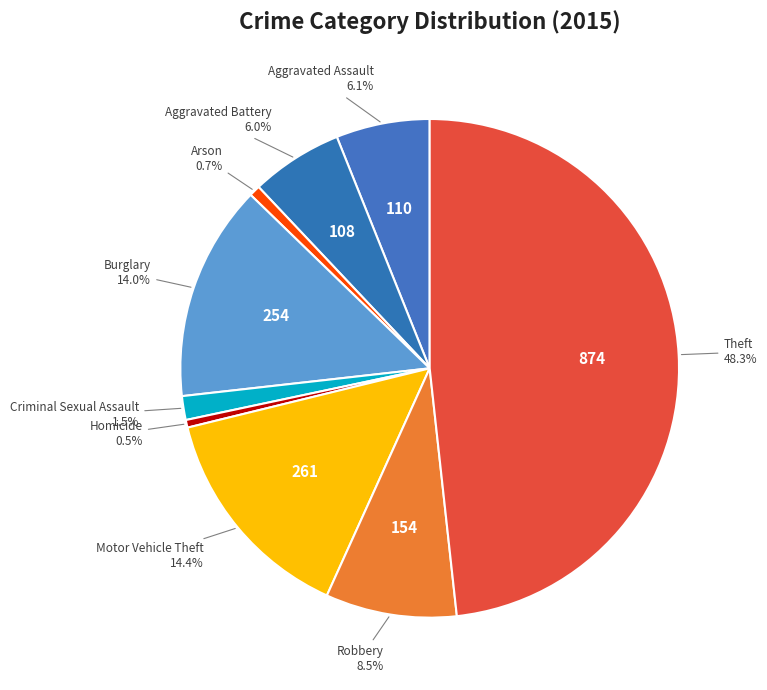

Rank the categories by value from highest to lowest.

Theft, Motor Vehicle Theft, Burglary, Robbery, Aggravated Assault, Aggravated Battery, Criminal Sexual Assault, Arson, Homicide